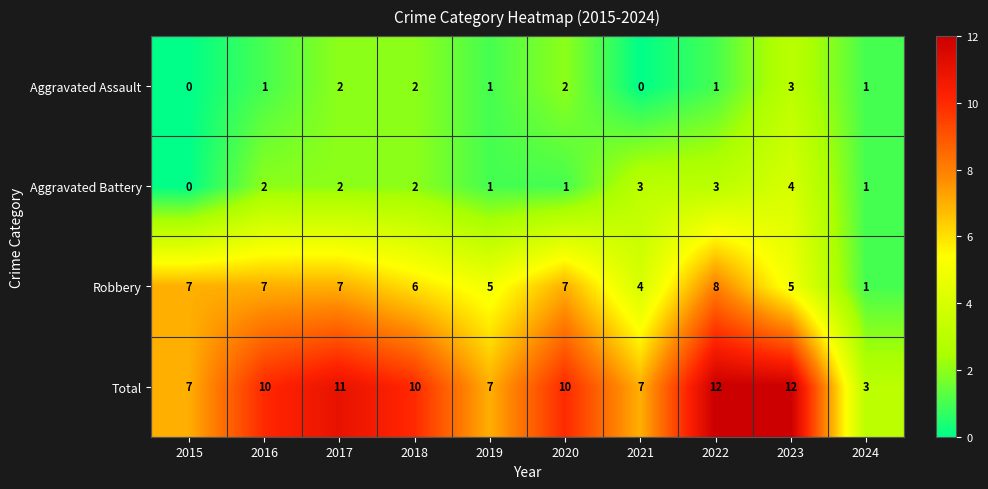

What is the difference between the highest and lowest values at 2017?

9